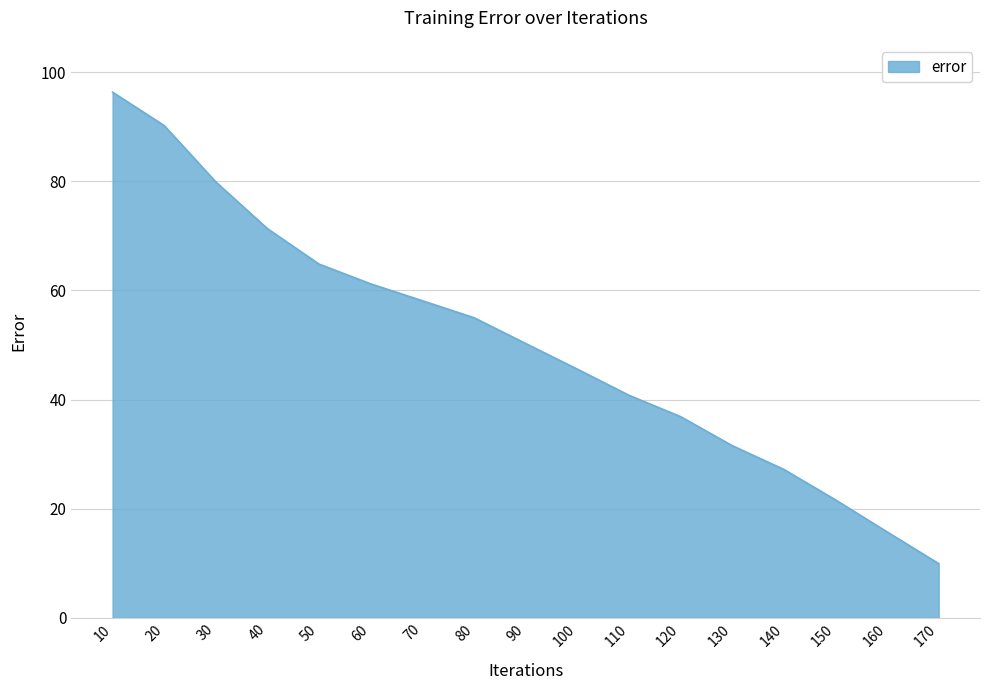

Does the chart have visible grid lines?

Yes